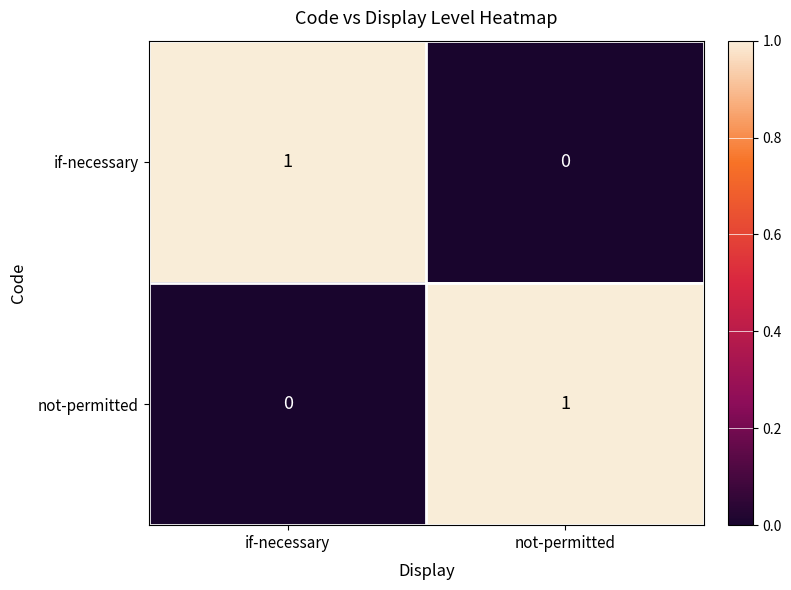

At which label is if-necessary closest to 0?

not-permitted